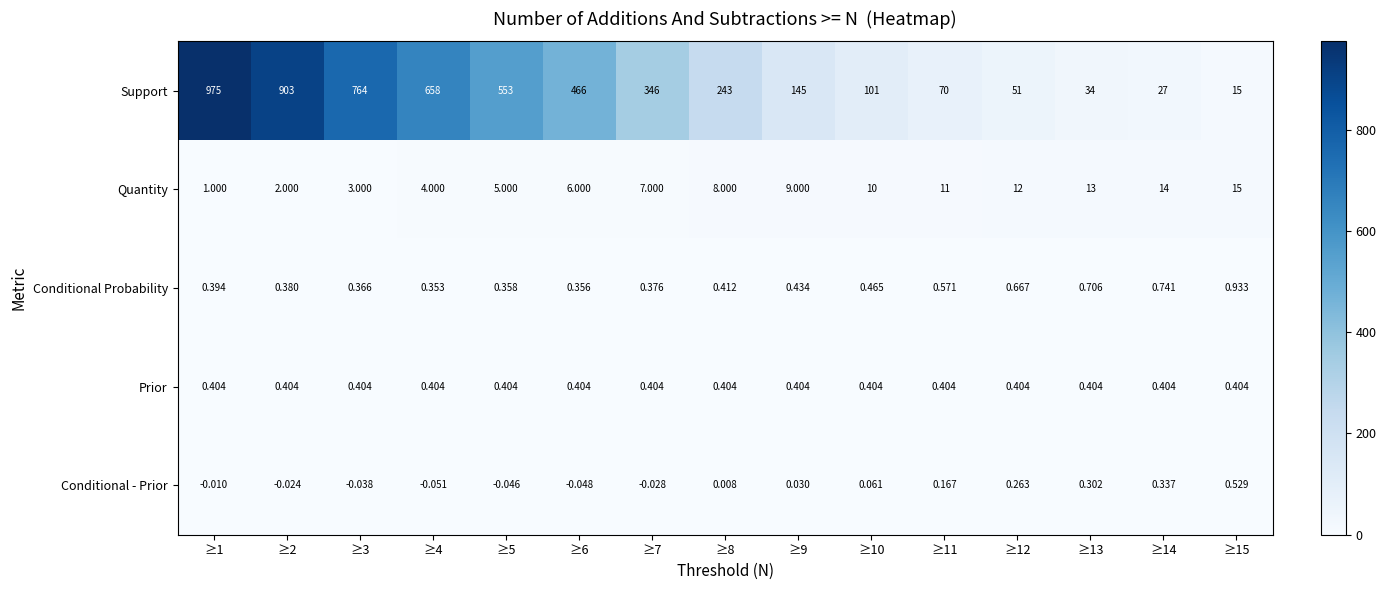

Is the value of Support at ≥8 greater than the value of Quantity at ≥9?

Yes